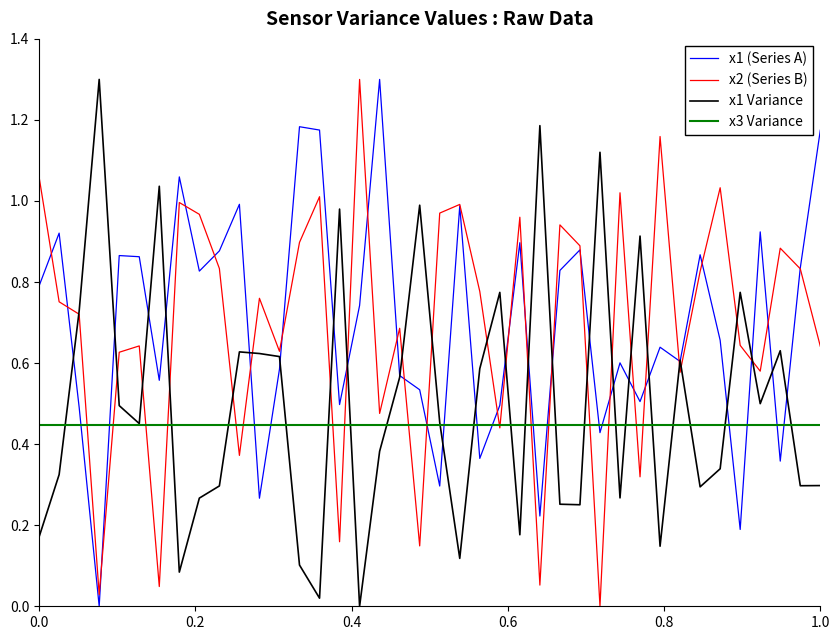

What are all the series names shown in the legend?

x1 (Series A), x2 (Series B), x1 Variance, x3 Variance